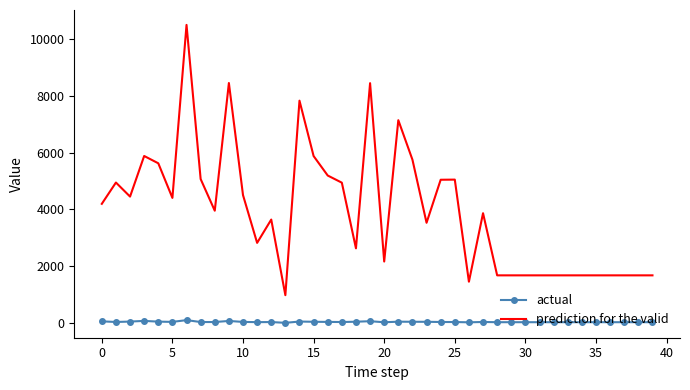

Which series has the largest range (max minus min)?

prediction for the valid